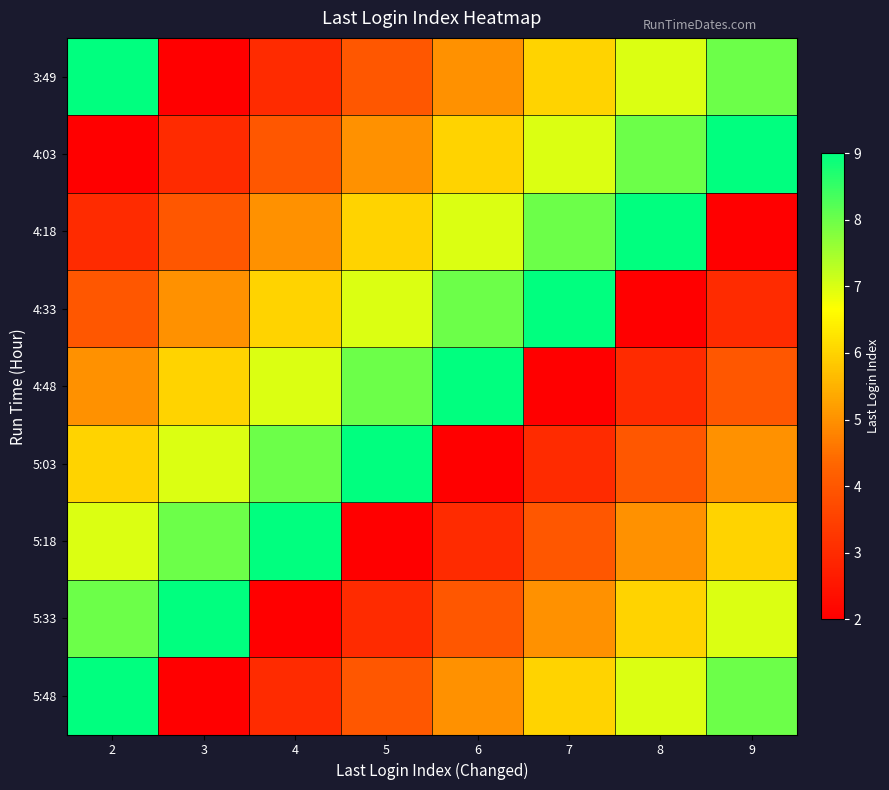

List the series in order of their peak value, highest first.

3:49, 4:03, 4:18, 4:33, 4:48, 5:03, 5:18, 5:33, 5:48